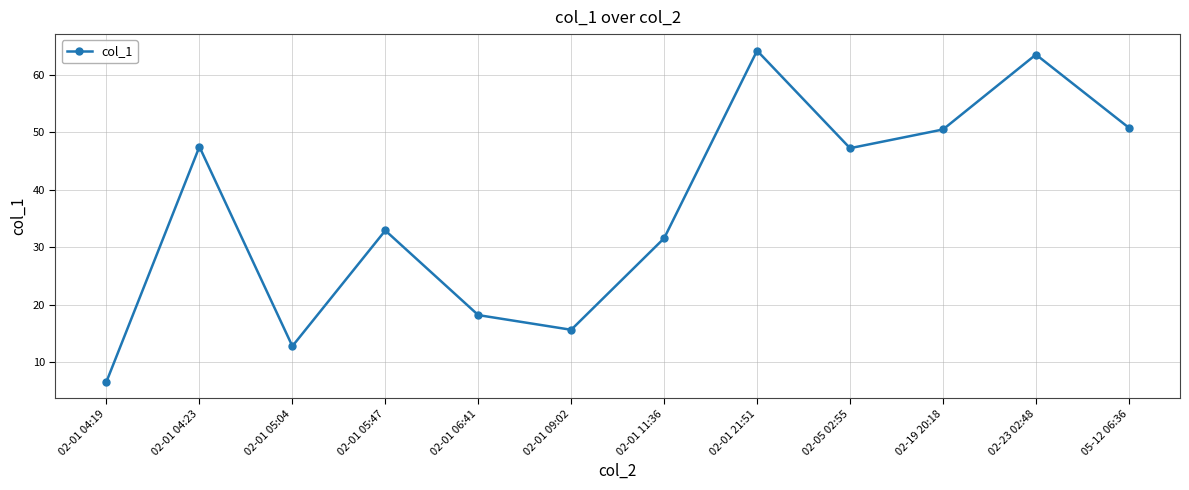

At which label is the value closest to 35?

02-01 05:47